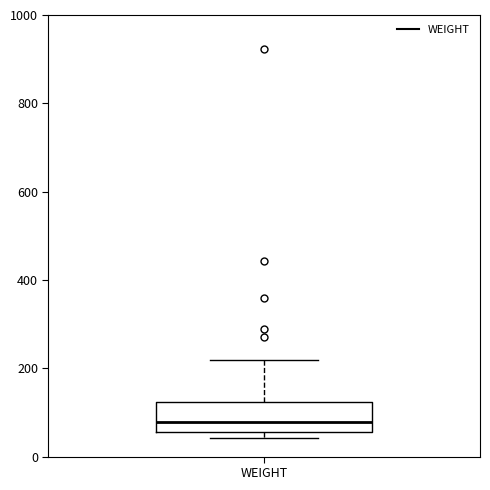

Read this box plot against the y-axis: the position of the median line, the range covered by the box, and the ends of both whiskers. The values are not printed on the chart, so give them approximately, as read against the axis.

median 80, box 60 to 120, whiskers 40 to 220